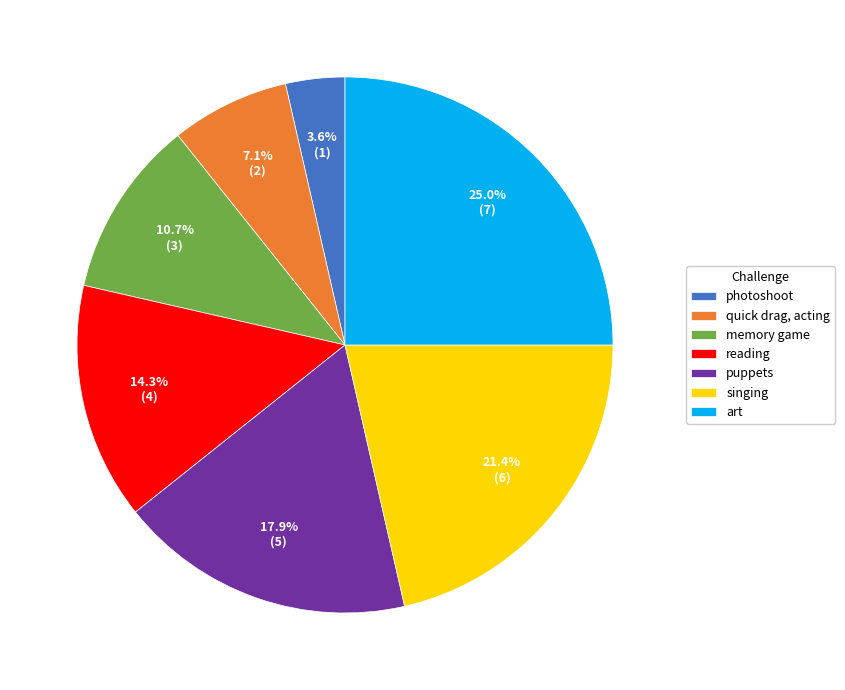

Does any single category account for the majority?

No